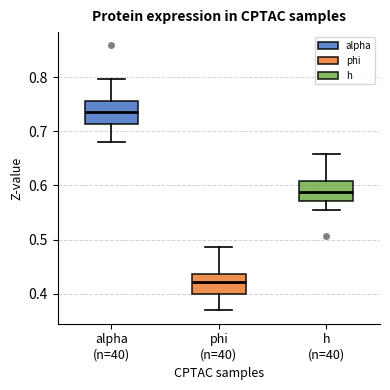

Where does the upper whisker of the box for h (n=40) end on the y-axis? The values are not printed on the chart, so give them approximately, as read against the axis.

0.66